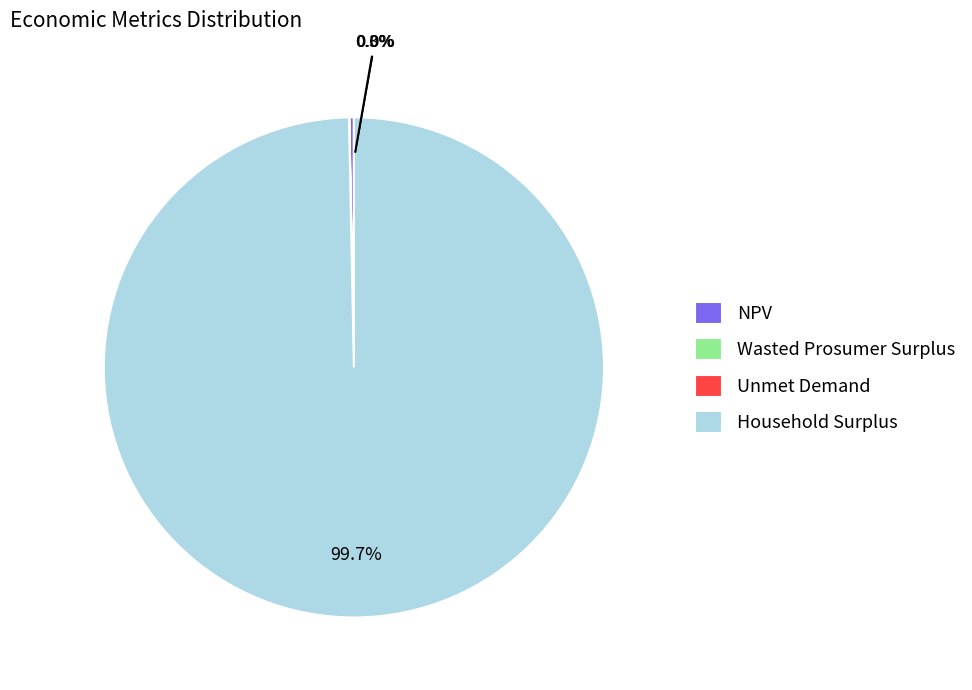

What is the change in value from Wasted Prosumer Surplus to Unmet Demand?

-90931.8